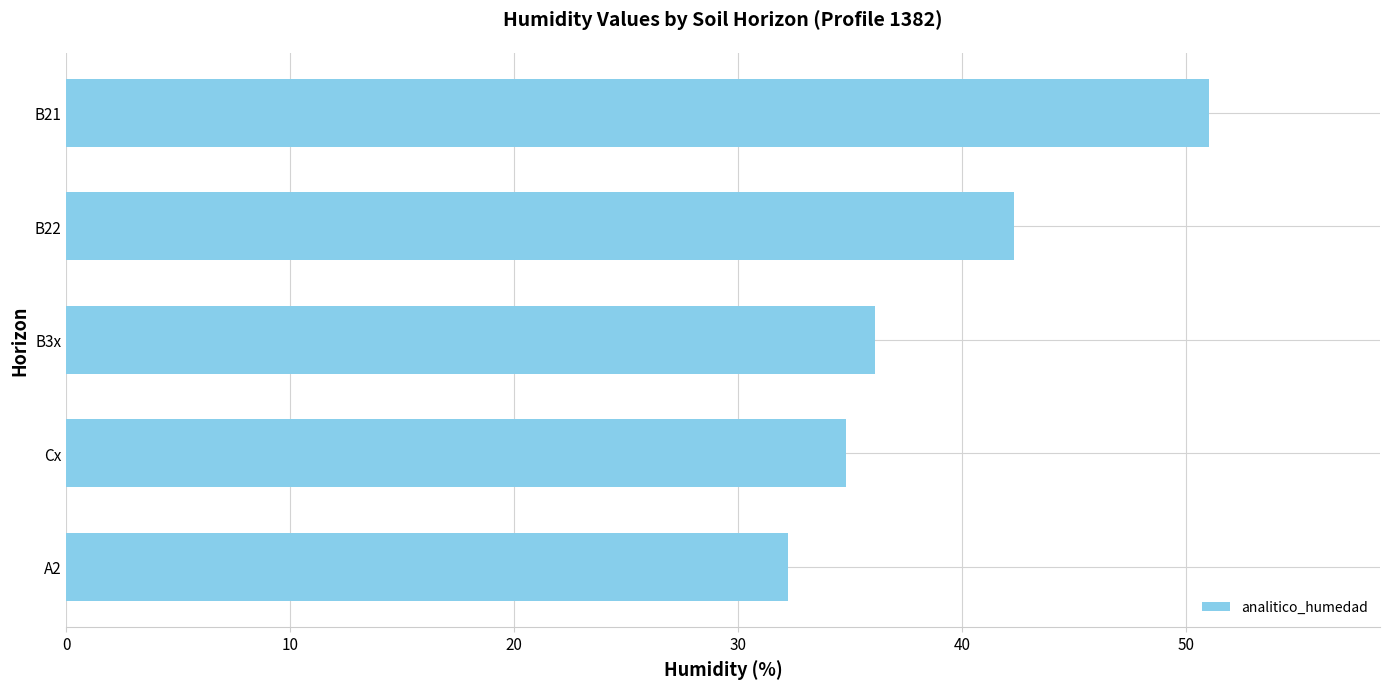

At which label is the value closest to 41?

B22